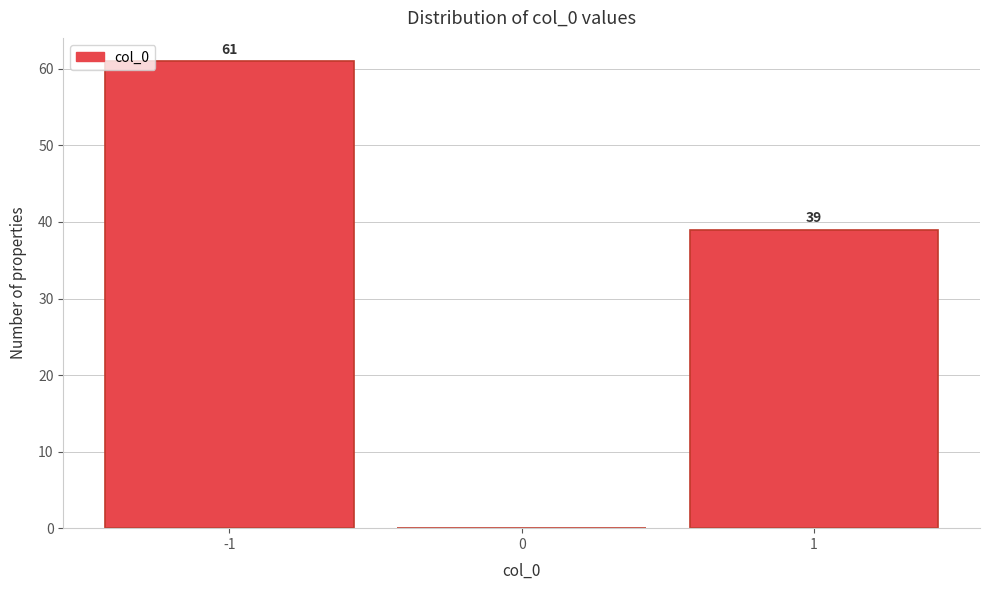

Which range on the x-axis has the tallest bar?

-1.5 to -0.5